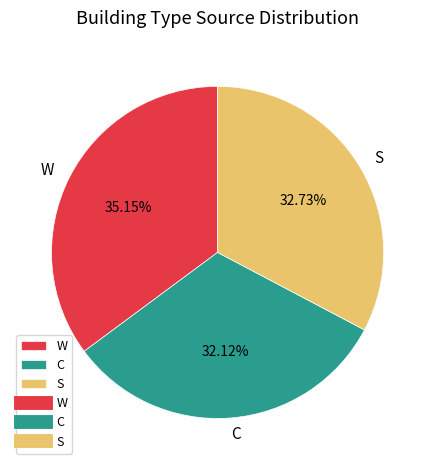

Rank the categories by value from lowest to highest.

C, S, W